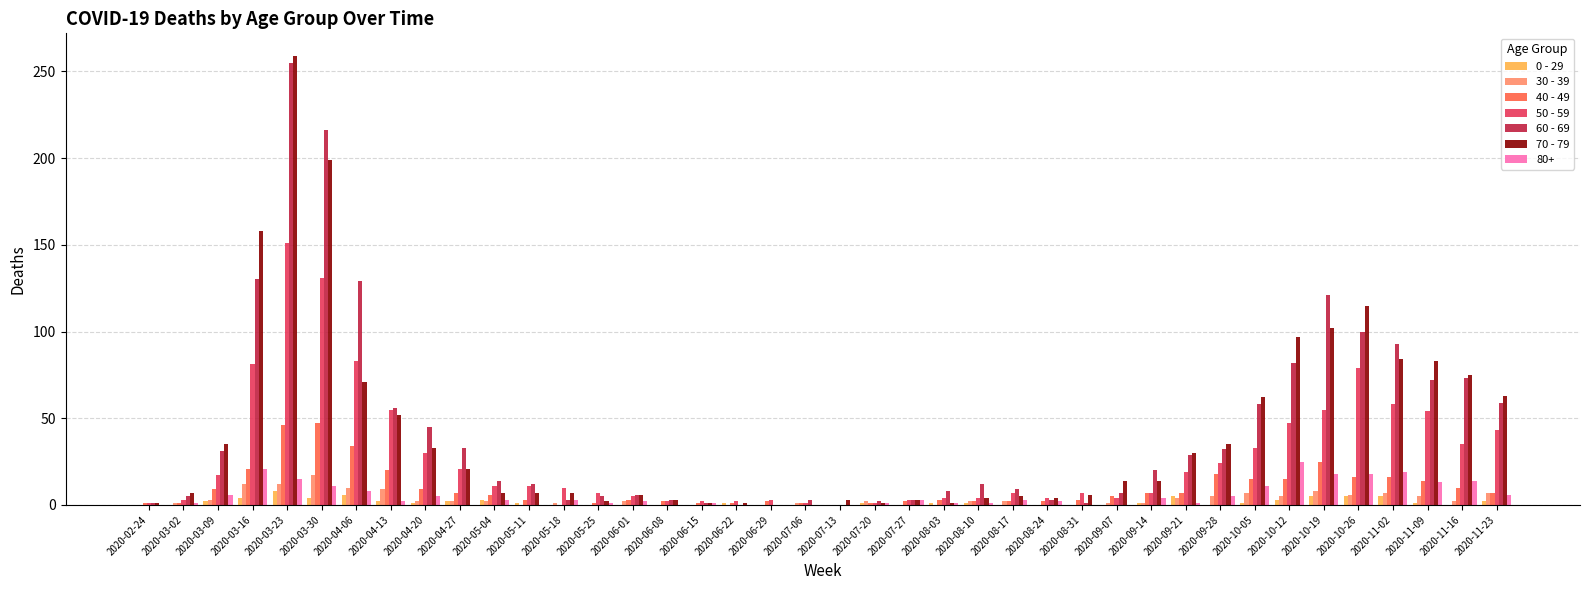

What is the sum of the 50 - 59 values at 2020-06-15 and 2020-08-24?

6